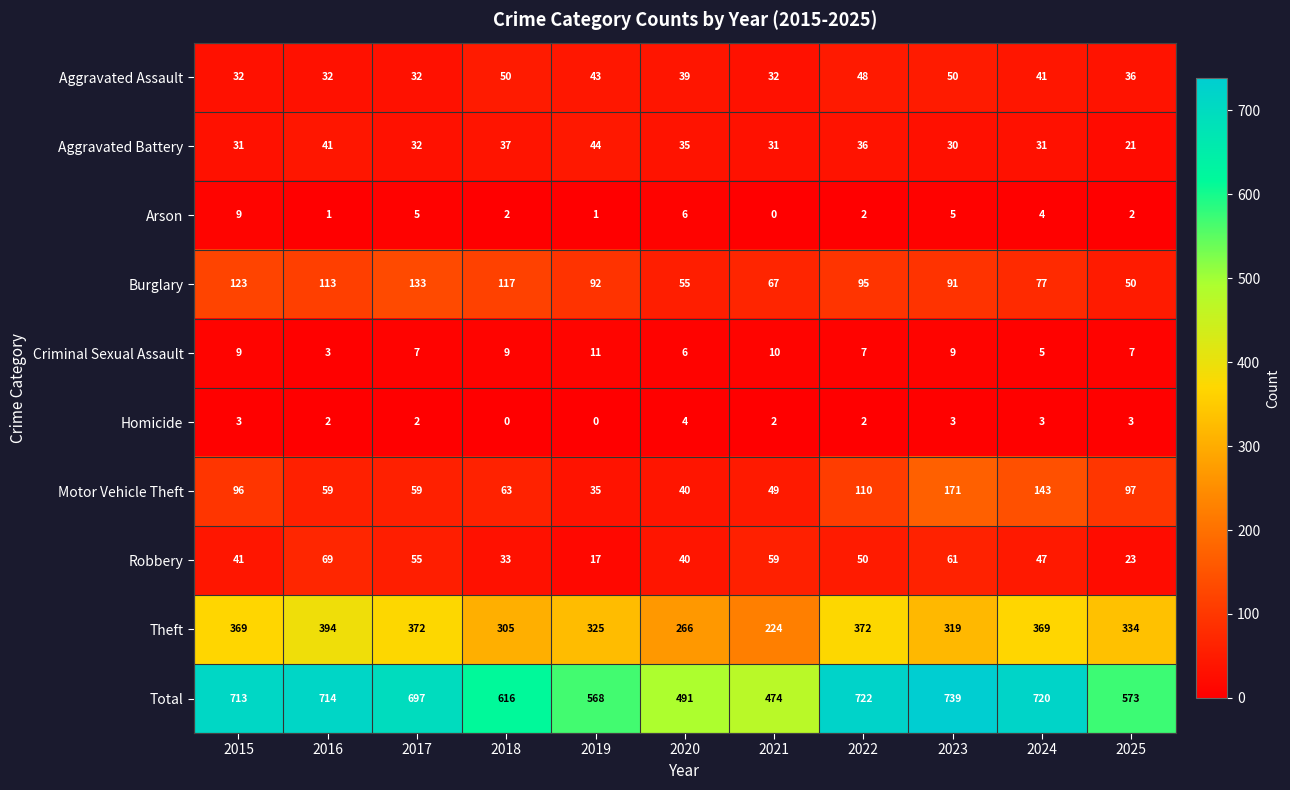

Where is Arson nearest to the value 4?

2024